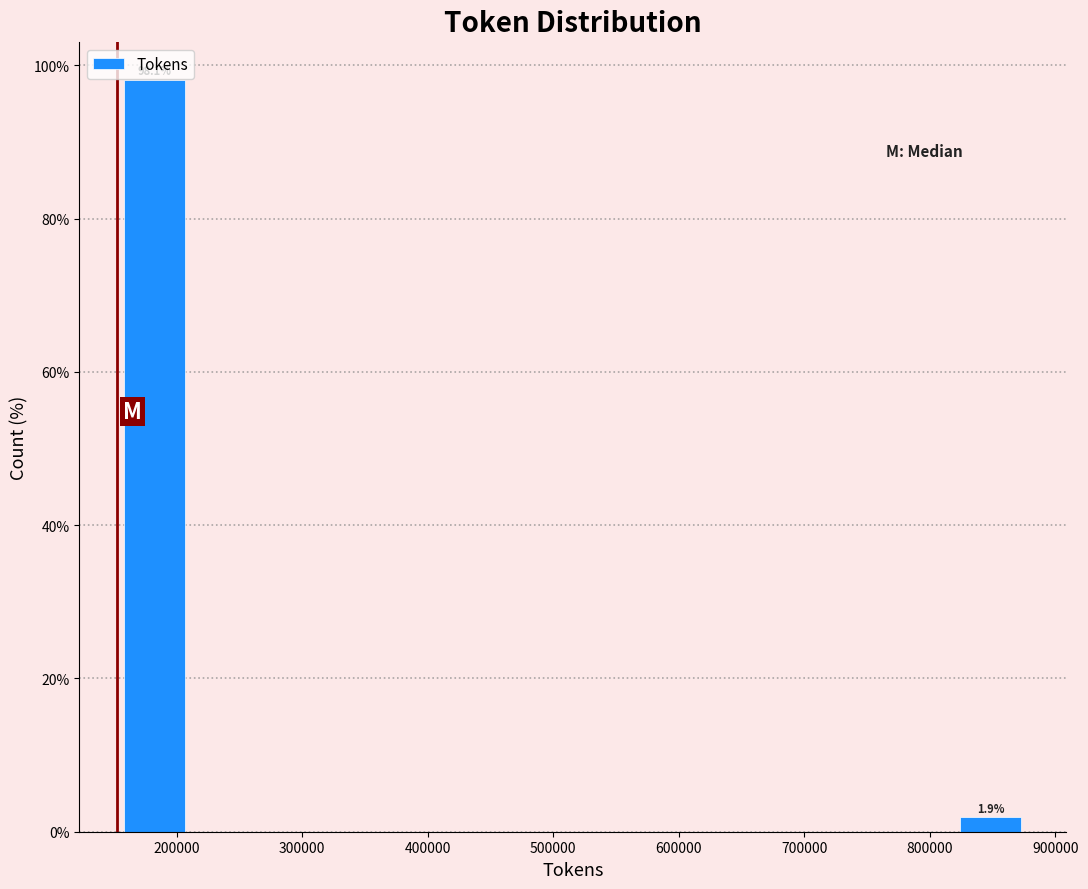

Which range on the x-axis has the tallest bar?

150000 to 210000